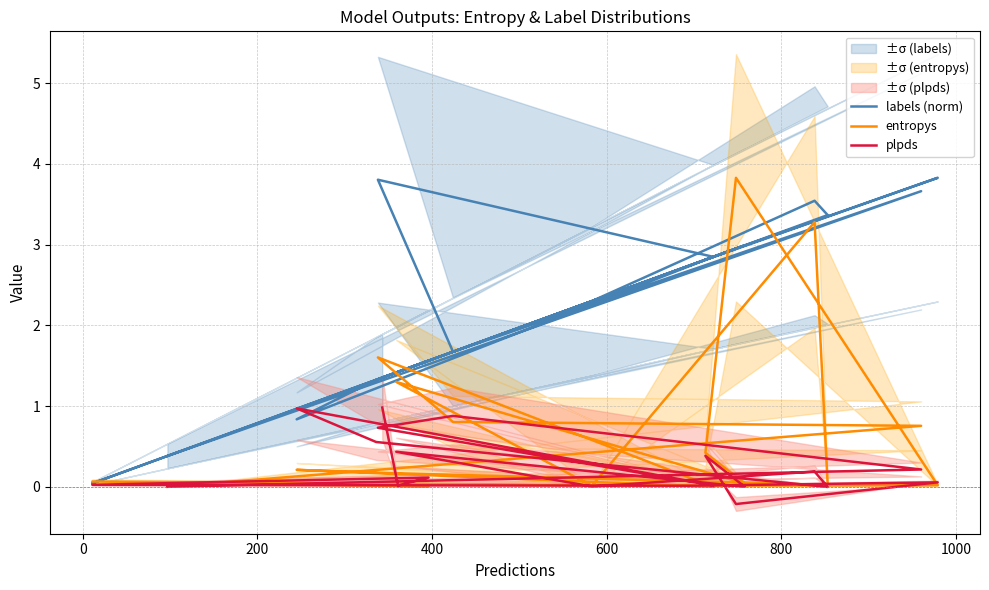

How many lines are shown in the chart?

3